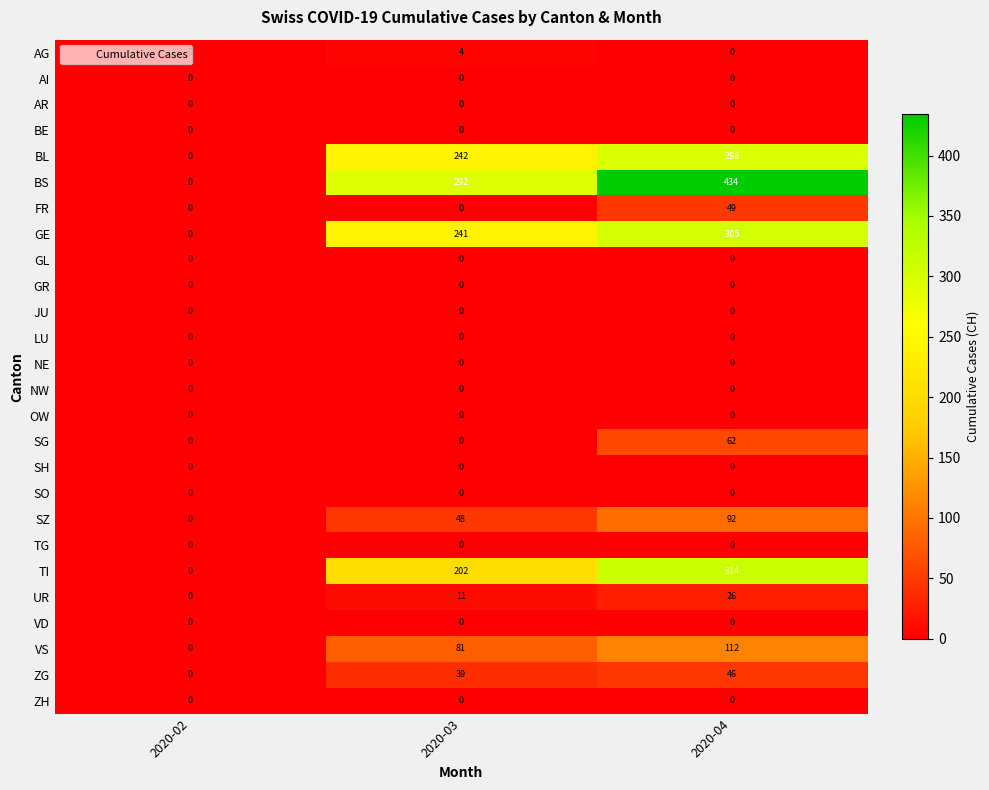

What is the approximate value of FR at 2020-04, to the nearest 10?

50